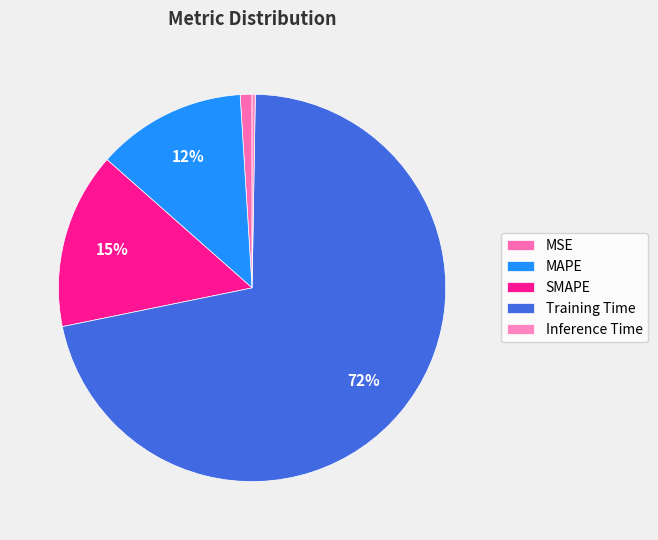

How many segments does this pie chart have?

5